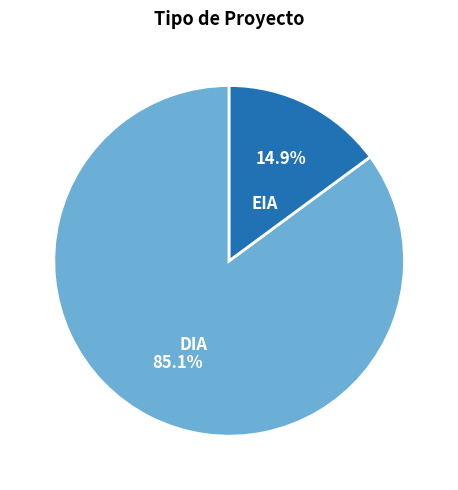

True or false: DIA accounts for 95% of the total.

False